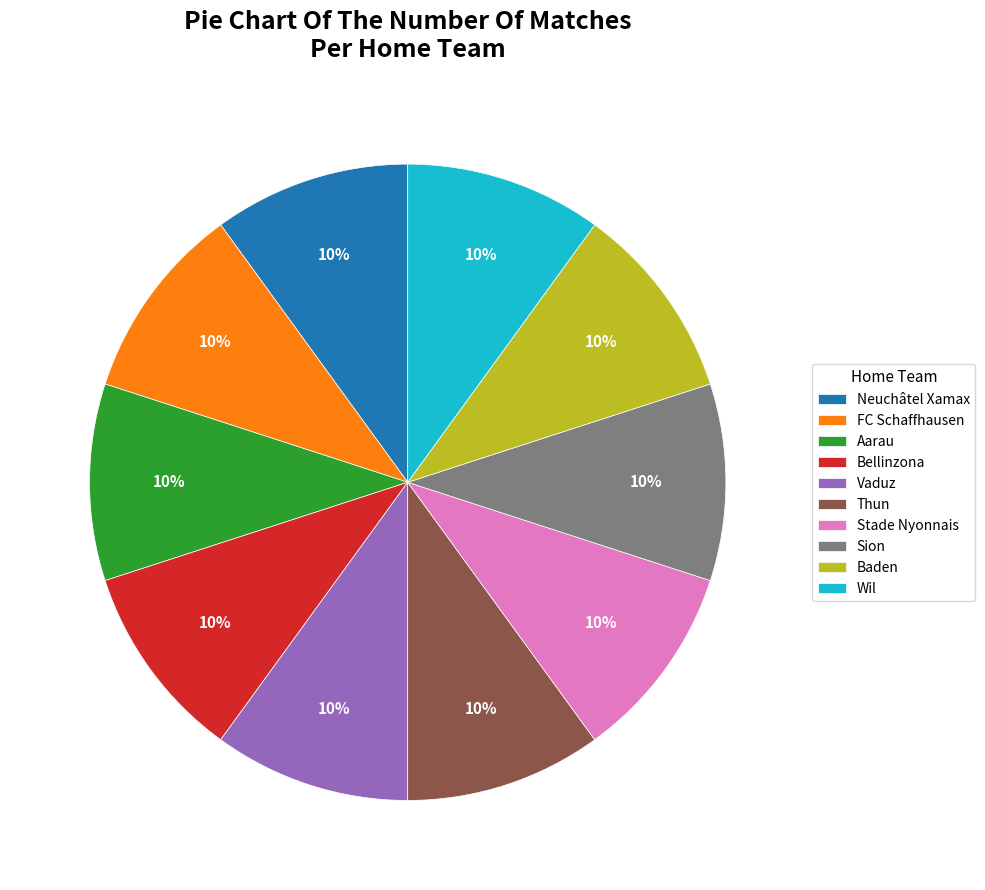

To the nearest percent, what is the difference between the Bellinzona and Aarau slice percentages?

0%